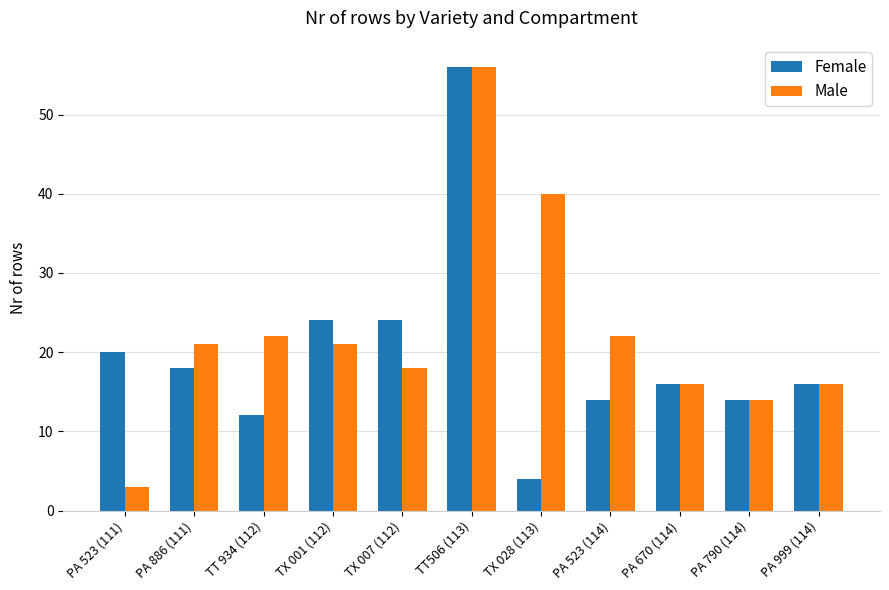

Reading left to right, list all the values displayed in this chart.

Female: 20	18	12	24	24	56	4	14	16	14	16
Male: 3	21	22	21	18	56	40	22	16	14	16